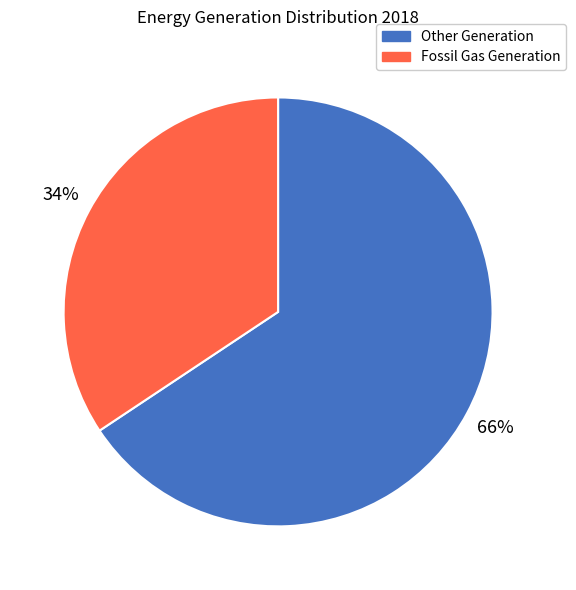

Which has a higher value, Fossil Gas Generation or Other Generation?

Other Generation